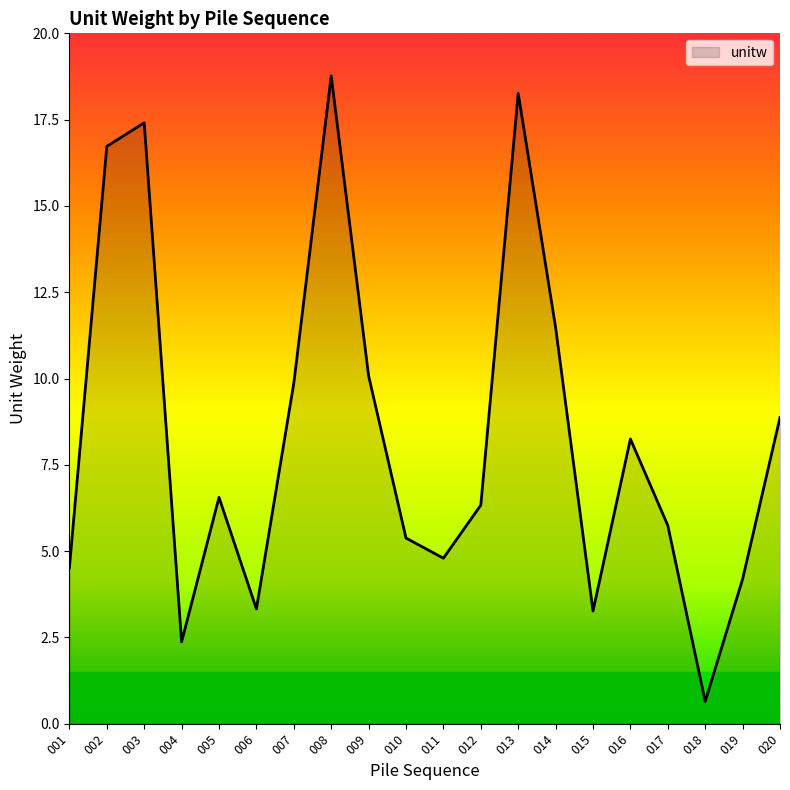

Is it true that the value at 015 is 1.3?

False